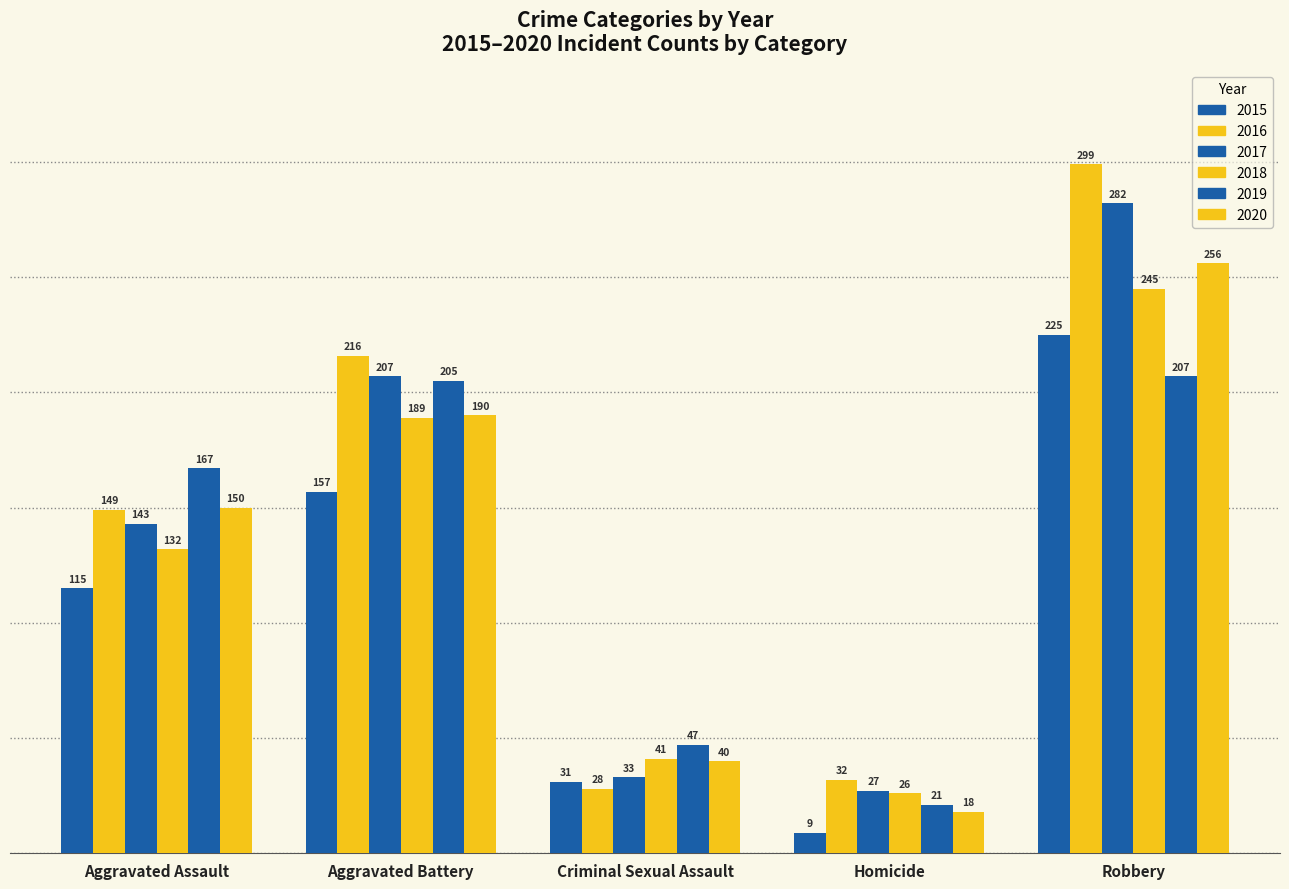

Which category has the highest value in the 2017 series?

Robbery